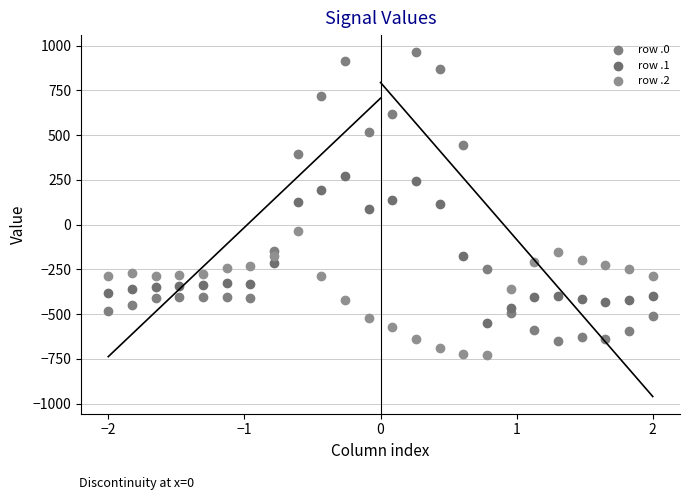

Across all data points, what is the range of X values (max minus min)?

4.0